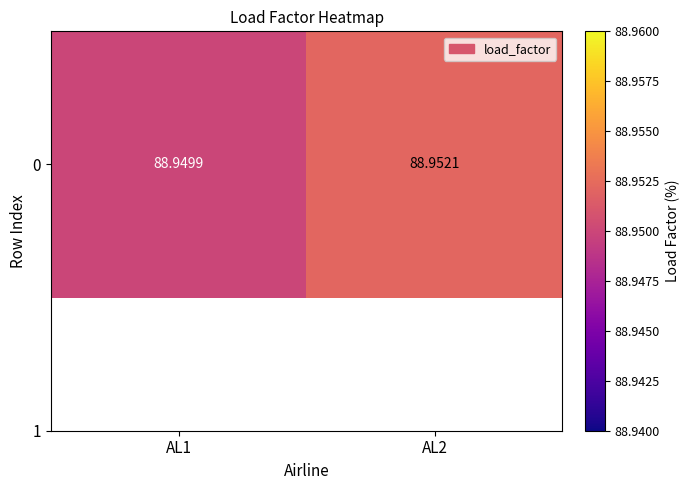

What is the average value?

89.0